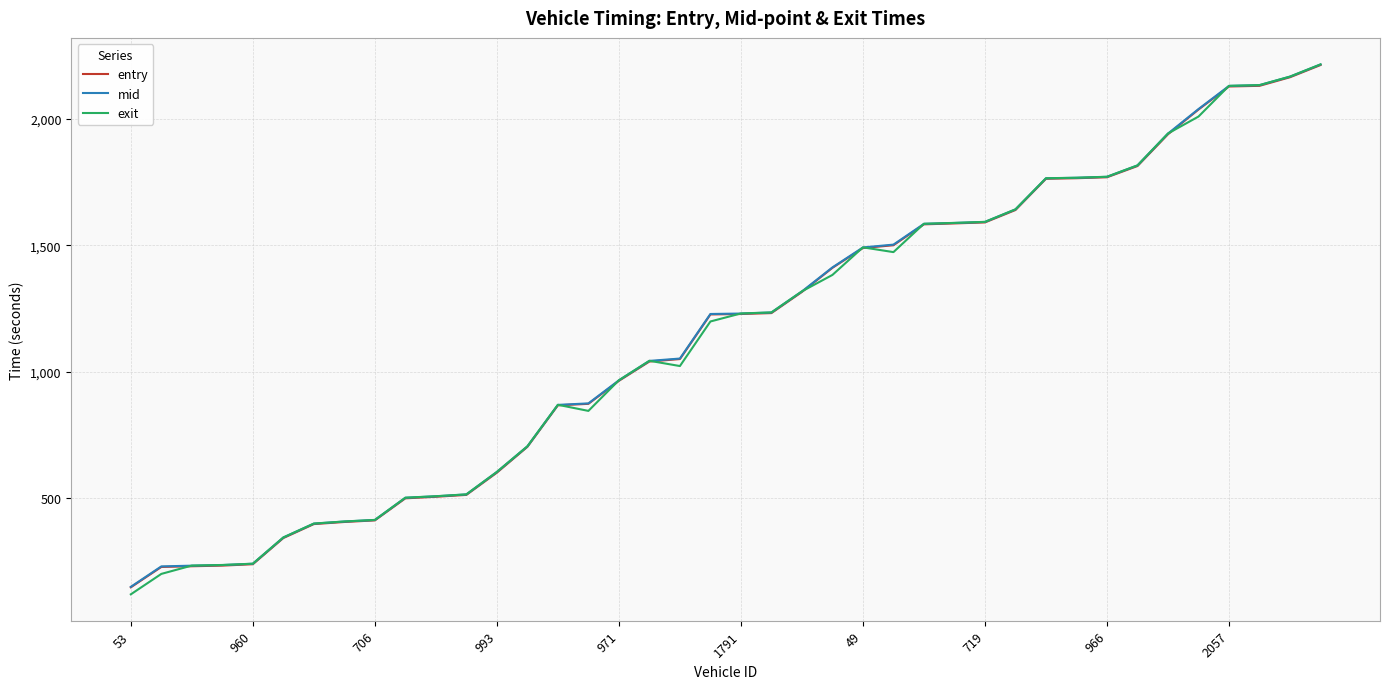

What is the sum of all entry values?

45783.3